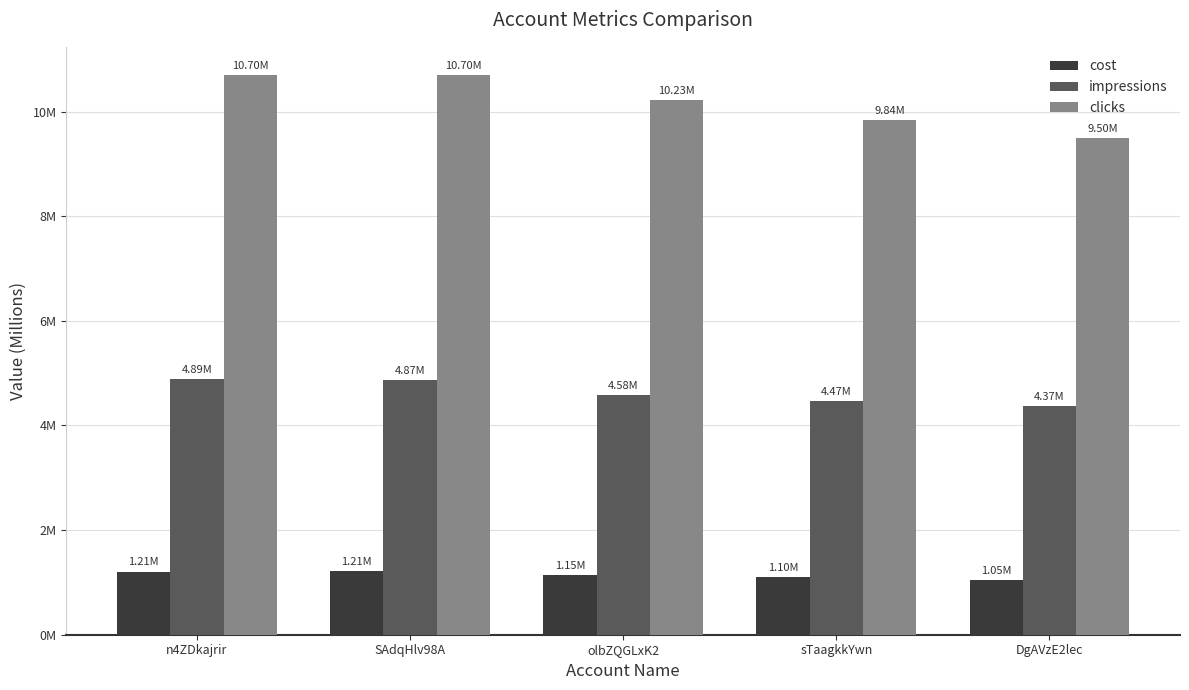

How many impressions values are between 4 and 5?

5